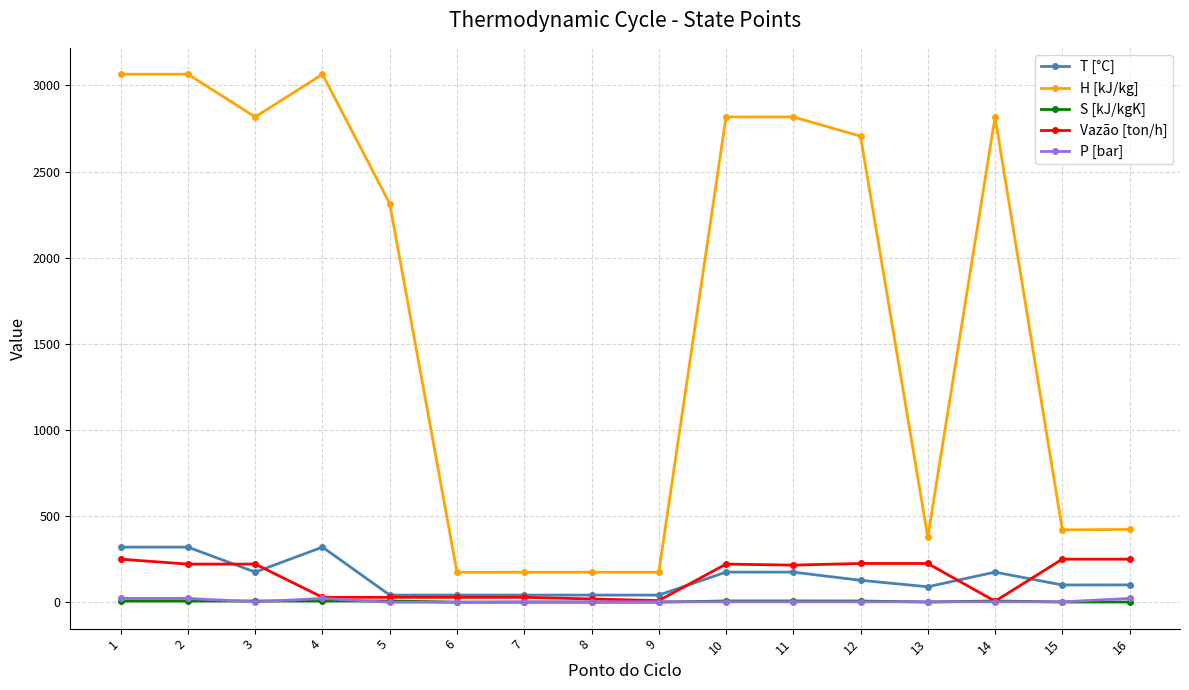

Does the chart have visible grid lines?

Yes